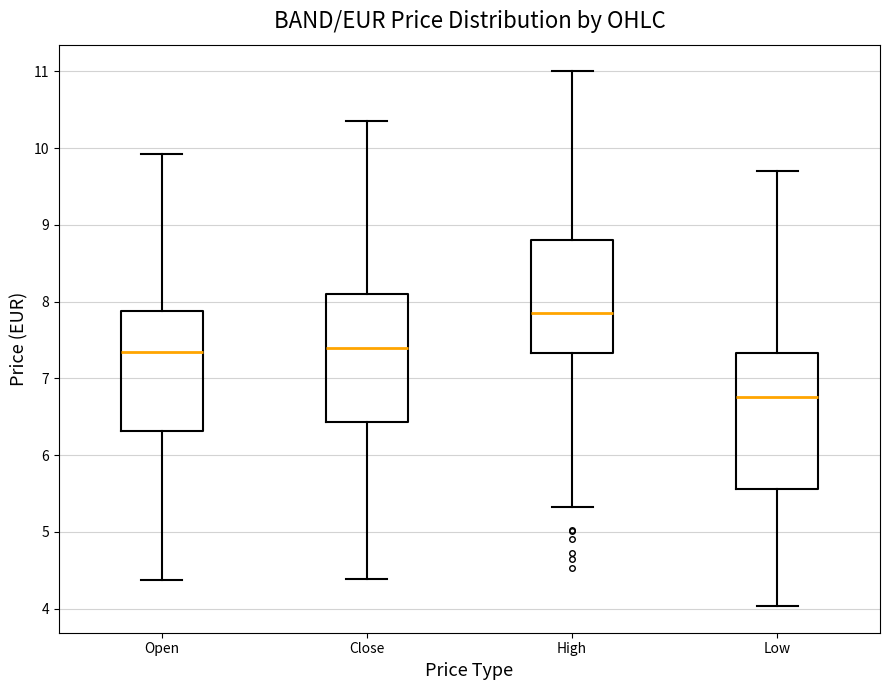

Reading left to right, transcribe this box plot: for each box, give where its median line is, the range the box spans, and where its two whiskers end, as read against the y-axis. The values are not printed on the chart, so give them approximately, as read against the axis.

Open: median 7.3, box 6.3 to 7.9, whiskers 4.4 to 9.9
Close: median 7.4, box 6.4 to 8.1, whiskers 4.4 to 10.4
High: median 7.8, box 7.3 to 8.8, whiskers 5.3 to 11.0
Low: median 6.8, box 5.6 to 7.3, whiskers 4.0 to 9.7